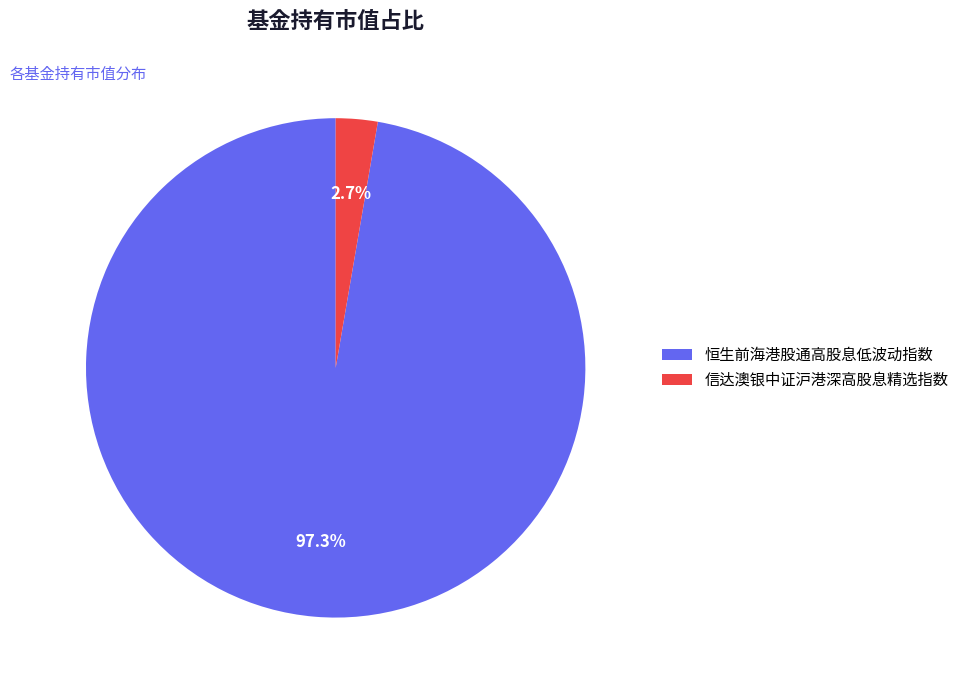

Rank the categories by value from highest to lowest.

恒生前海港股通高股息低波动指数, 信达澳银中证沪港深高股息精选指数